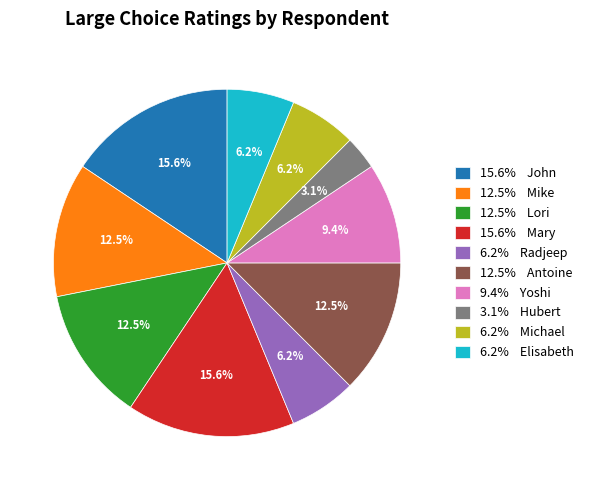

Which slice is the smallest?

3.1% Hubert